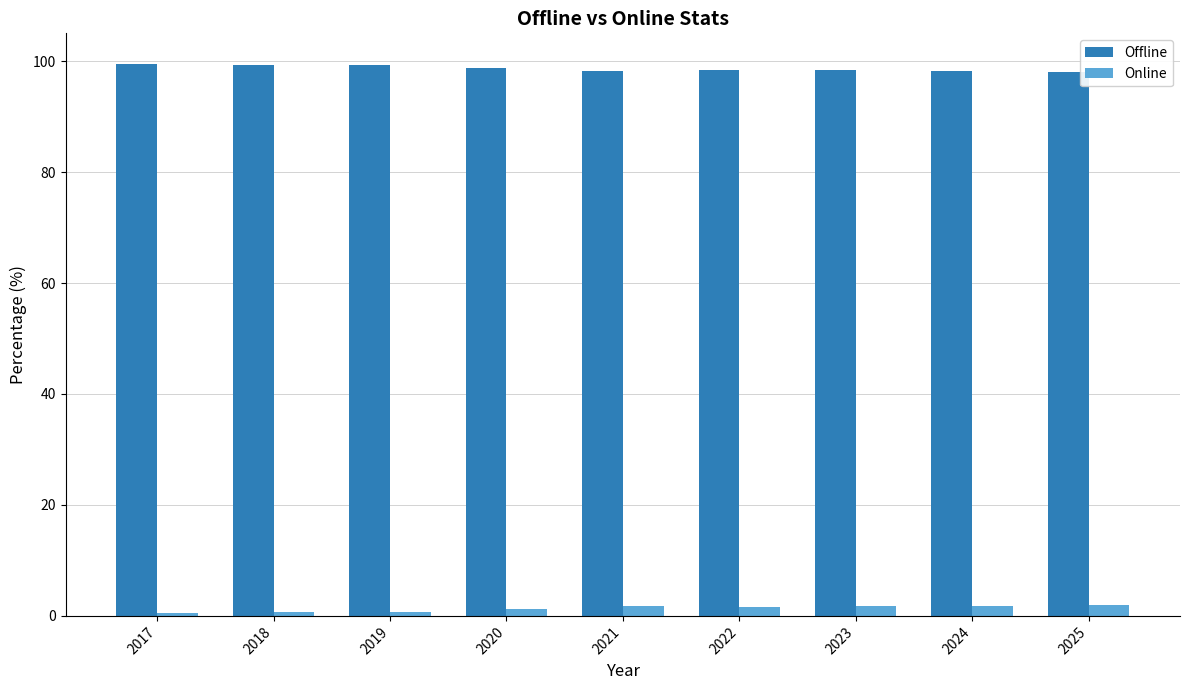

What is the average value of the Offline series?

98.7